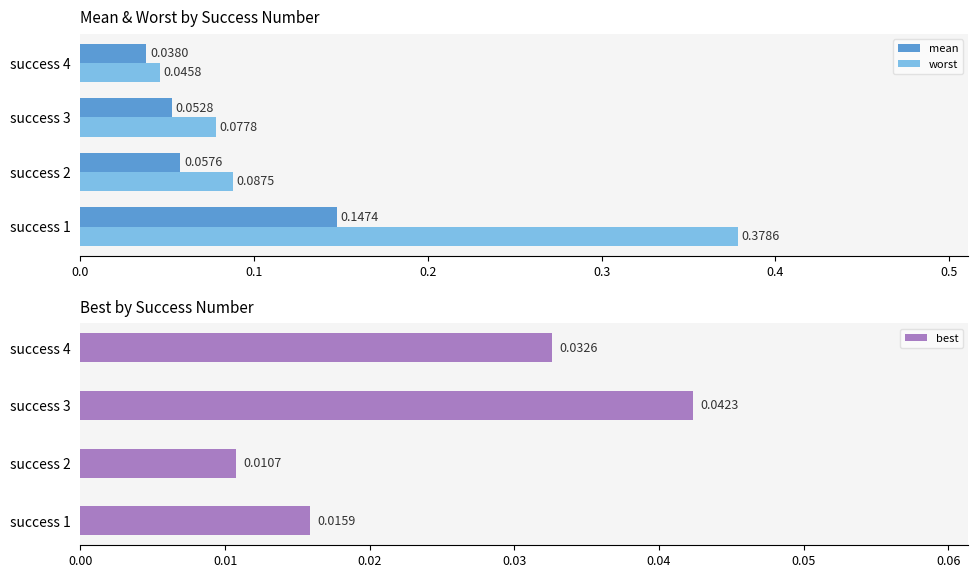

At which label does best reach its peak?

success 3